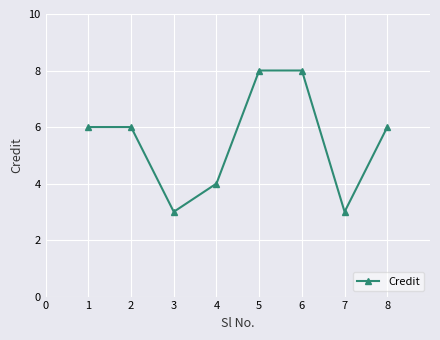

What is the value of the 1st point from the left?

6